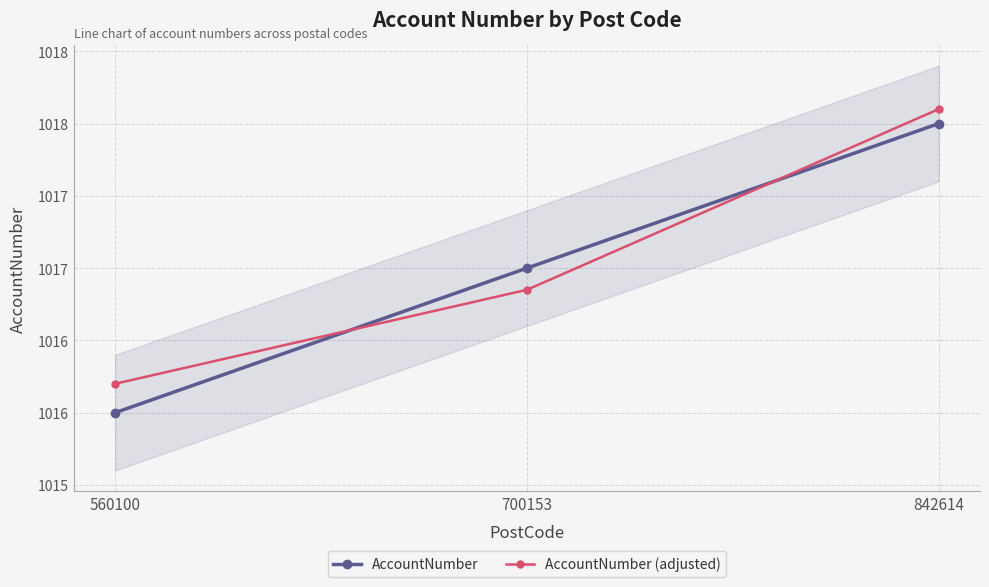

What are all the series names shown in the legend?

AccountNumber, AccountNumber (adjusted)